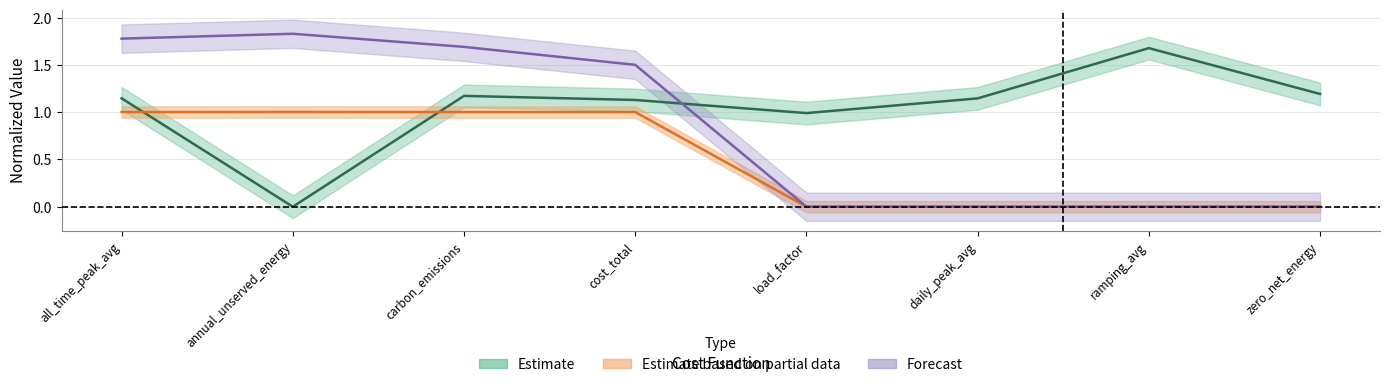

At which label does Building_7 first exceed 1?

all_time_peak_avg